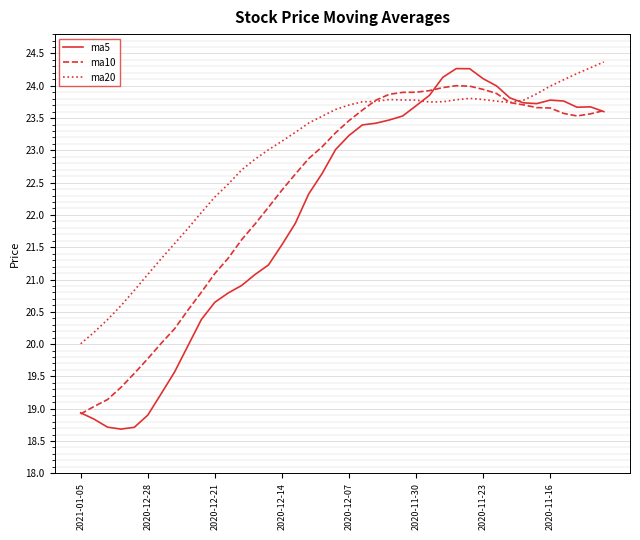

Which series has the largest total across all categories?

ma20